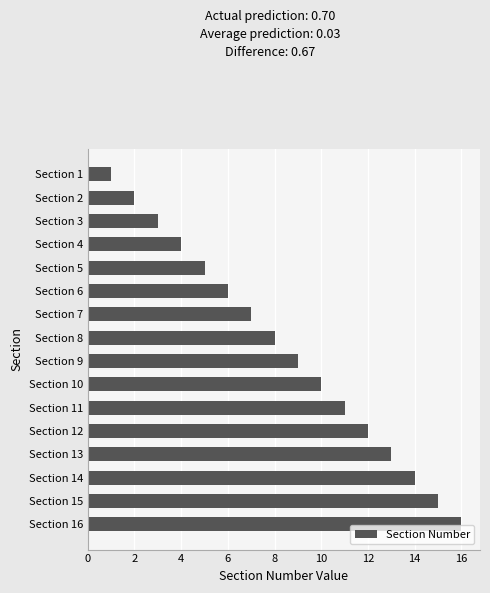

Reading top to bottom, what are all the values shown in this chart?

1	2	3	4	5	6	7	8	9	10	11	12	13	14	15	16